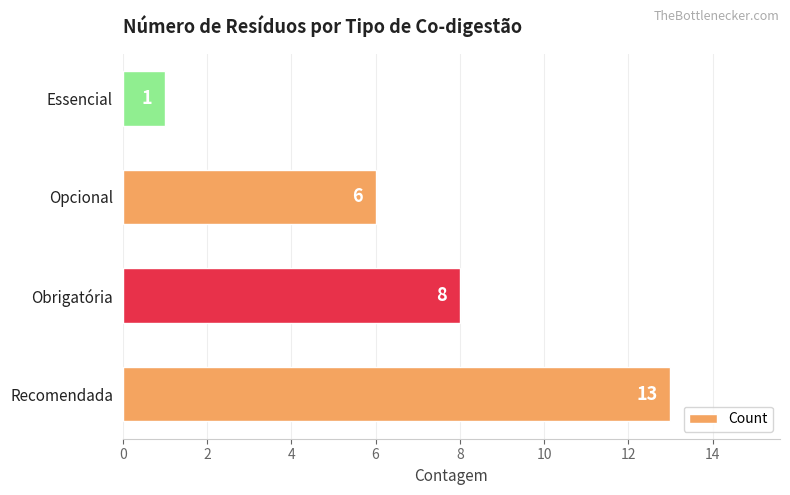

How many series are shown in this chart?

1